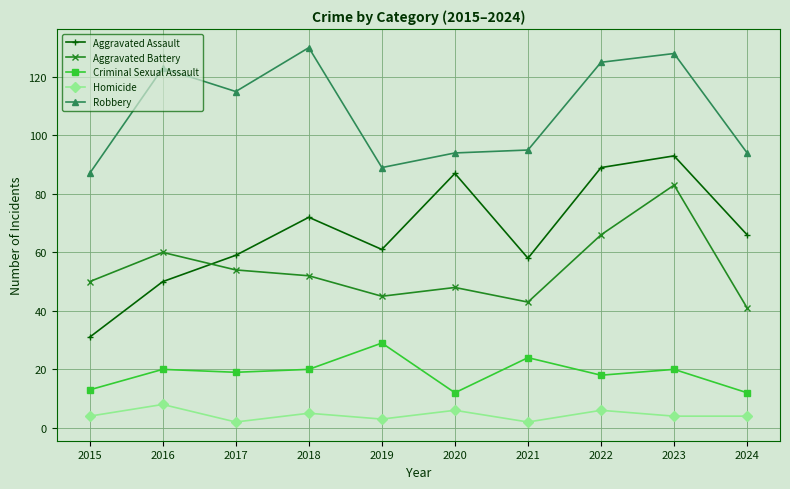

What is the value of the Robbery point at the 5th from the left?

89